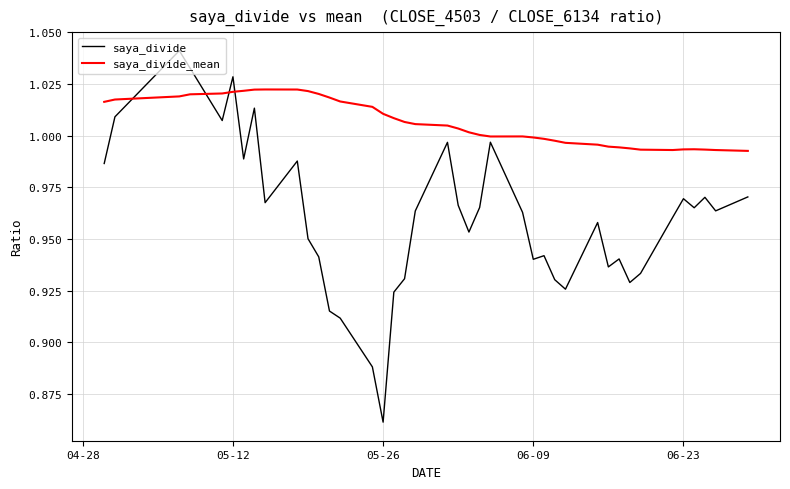

Which series has the largest total across all categories?

saya_divide_mean